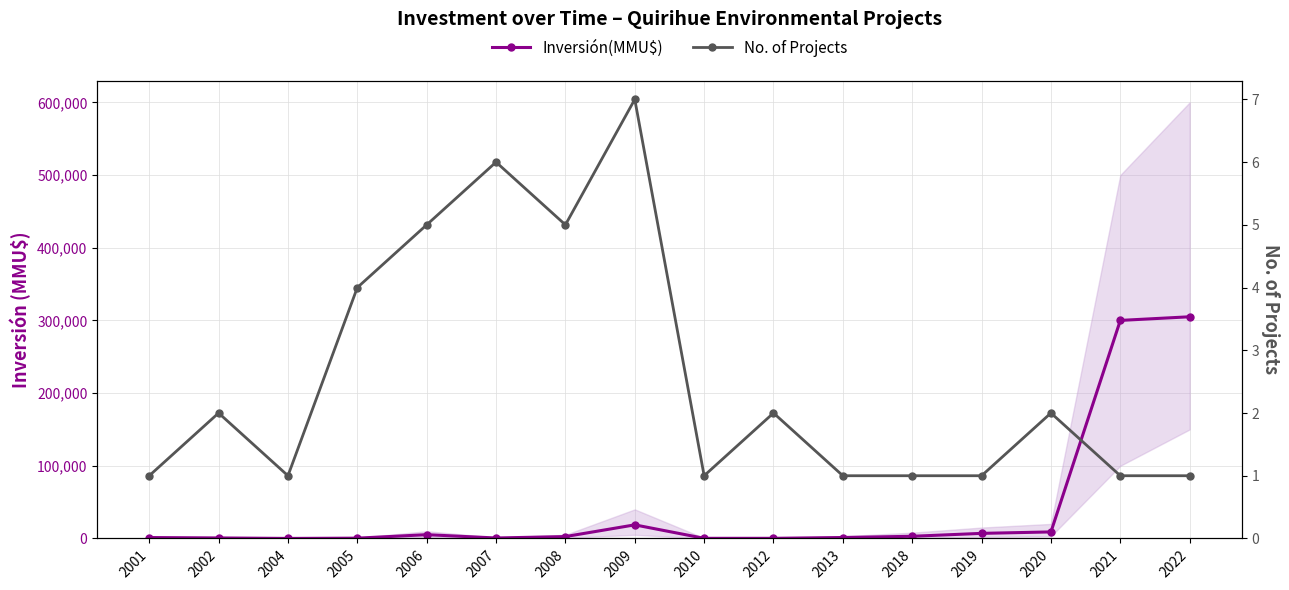

At which category is the sum across all series the highest?

2022